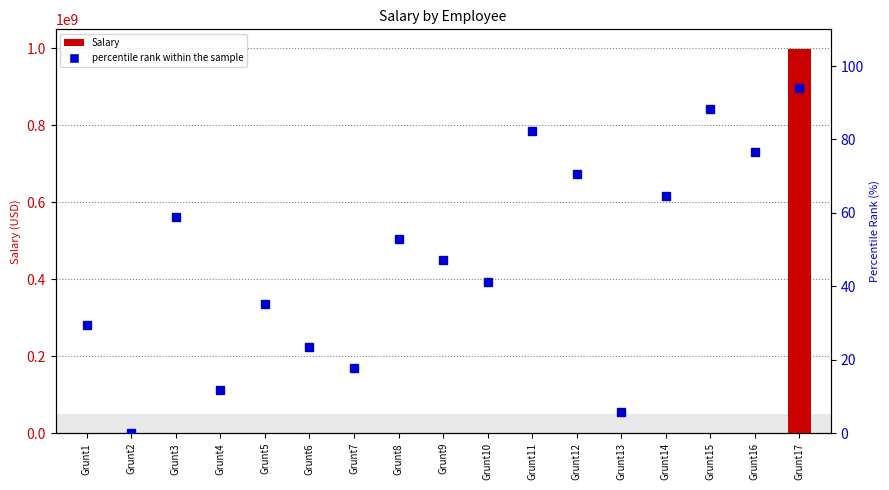

What are all the series names shown in the legend?

Salary, percentile rank within the sample